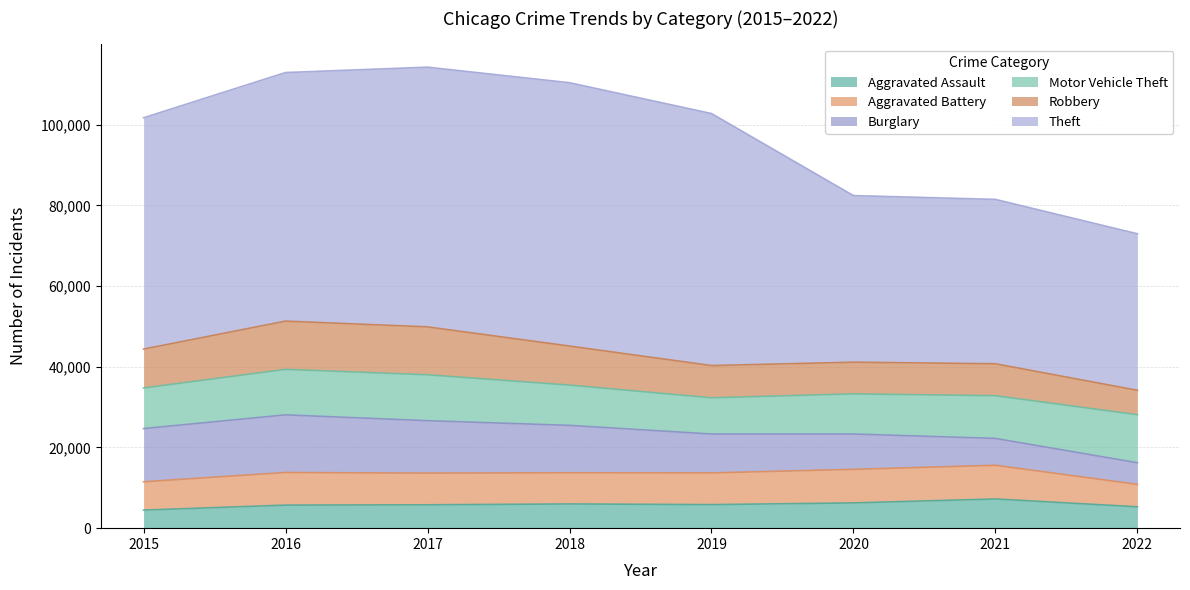

Is it true that Theft equals 64380 at 2017?

True